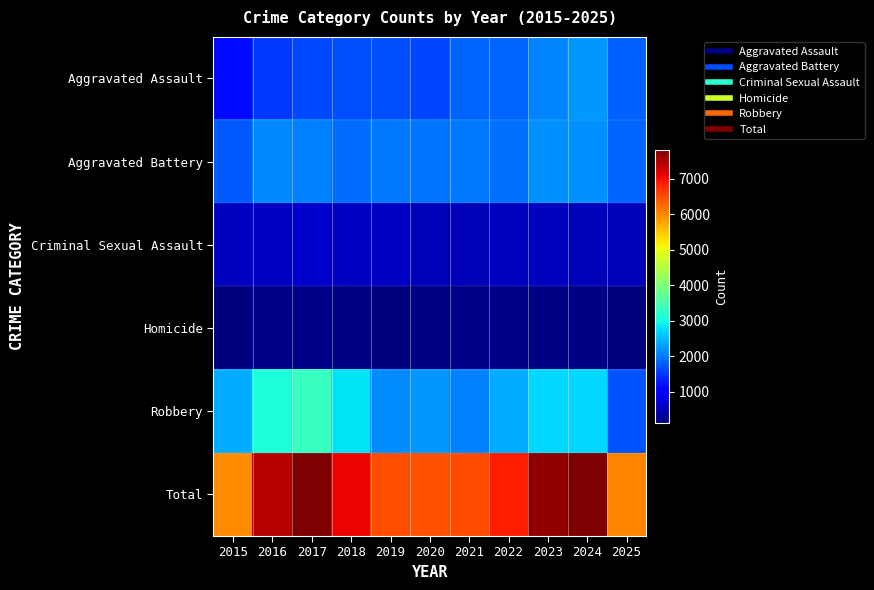

Reading left to right, transcribe all the data shown in this chart.

Aggravated Assault: 2015=1163	2016=1501	2017=1620	2018=1651	2019=1646	2020=1603	2021=1828	2022=1845	2023=2085	2024=2240	2025=1821
Aggravated Battery: 2015=1751	2016=2111	2017=2051	2018=1893	2019=1980	2020=1948	2021=1981	2022=1946	2023=2177	2024=2182	2025=1851
Criminal Sexual Assault: 2015=553	2016=563	2017=646	2018=580	2019=580	2020=522	2021=485	2022=538	2023=537	2024=508	2025=523
Homicide: 2015=112	2016=177	2017=184	2018=142	2019=127	2020=156	2021=182	2022=177	2023=164	2024=150	2025=111
Robbery: 2015=2375	2016=3089	2017=3313	2018=2796	2019=2128	2020=2221	2021=2039	2022=2371	2023=2715	2024=2723	2025=1713
Total: 2015=5954	2016=7441	2017=7814	2018=7062	2019=6461	2020=6450	2021=6515	2022=6877	2023=7678	2024=7803	2025=6019